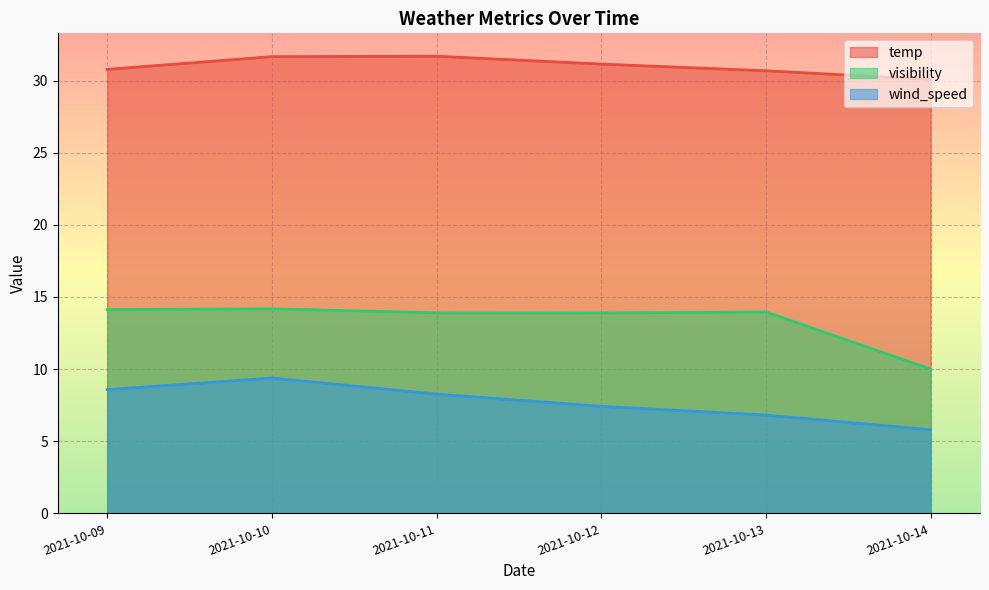

Reading left to right, list all the values displayed in this chart.

temp: 30.8	31.7	31.7	31.1	30.7	30.1
visibility: 14.1	14.2	13.9	13.9	14.0	10.0
wind_speed: 8.6	9.4	8.3	7.4	6.8	5.8